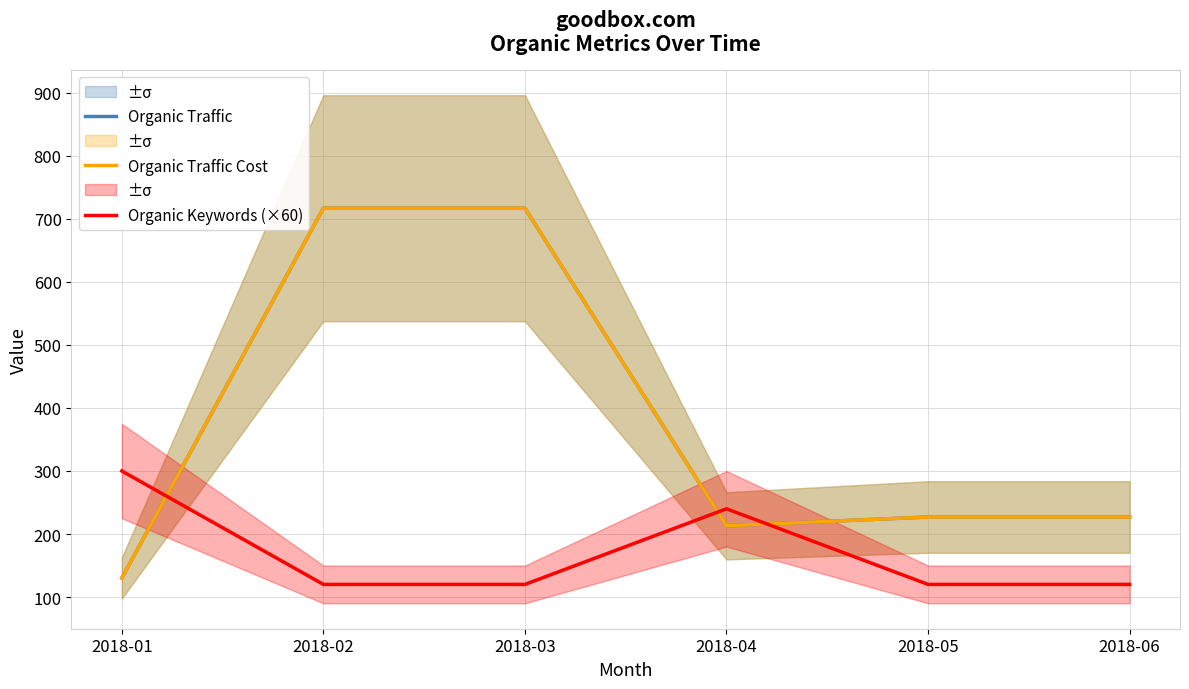

At 2018-06, list the series in order from largest to smallest.

Organic Traffic, Organic Traffic Cost, Organic Keywords (×60)